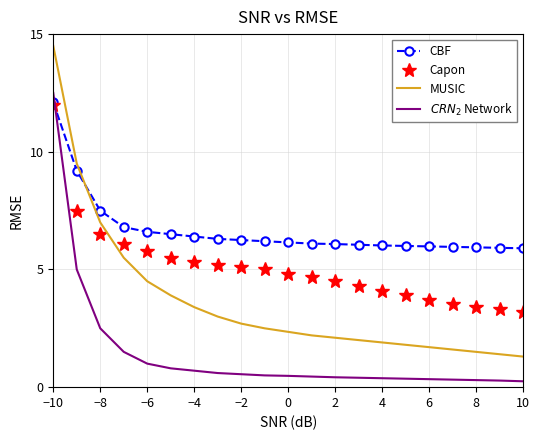

Which series has the largest total across all categories?

CBF